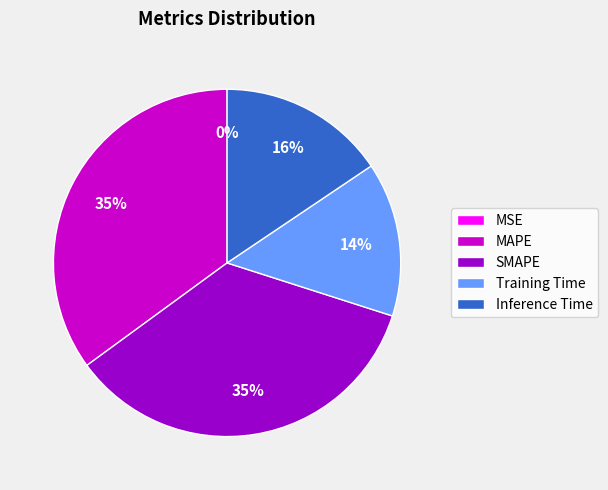

Which has a higher value, Inference Time or SMAPE?

SMAPE